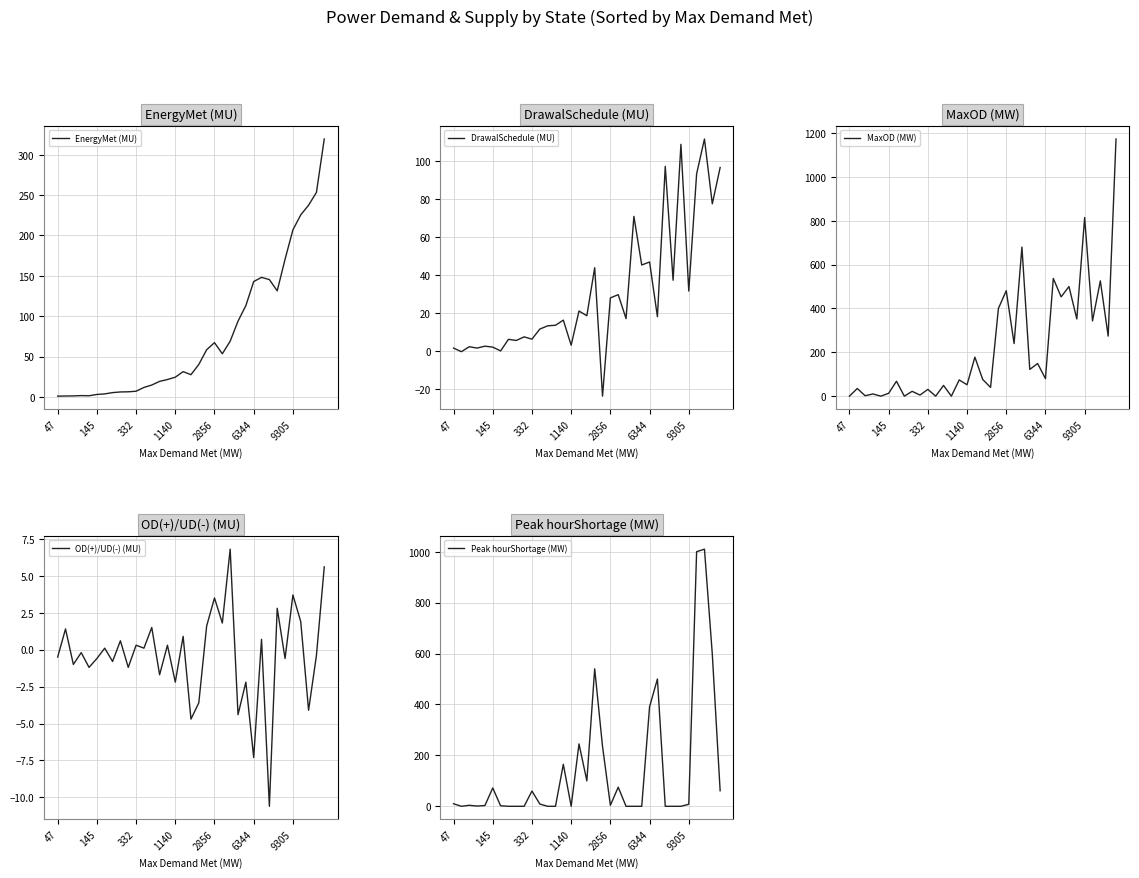

Which series has the widest spread of values?

MaxOD (MW)